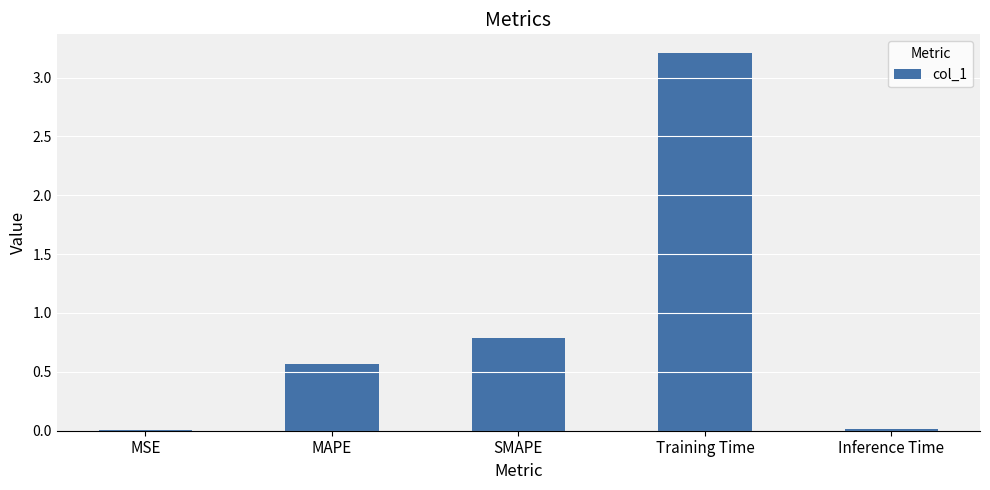

What is the label of the 2nd bar from the left?

MAPE